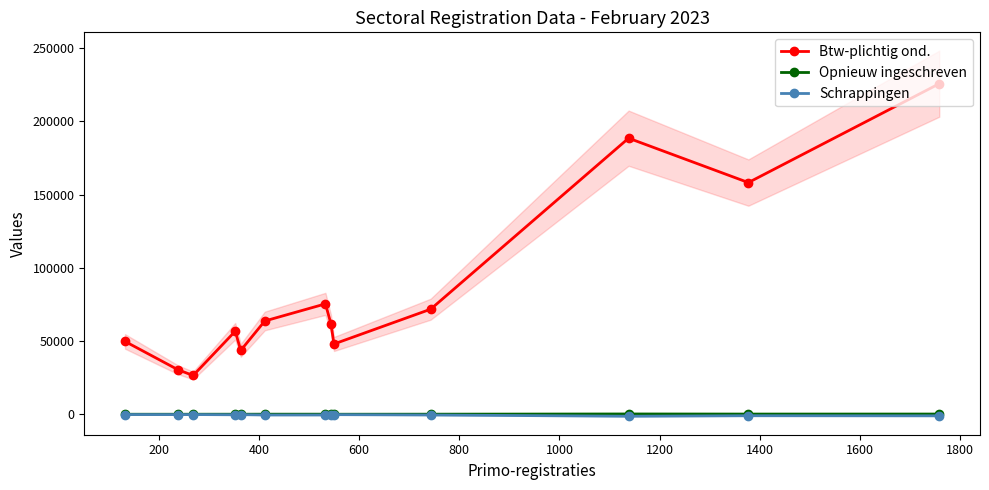

What is the highest value of the Opnieuw ingeschreven series?

216